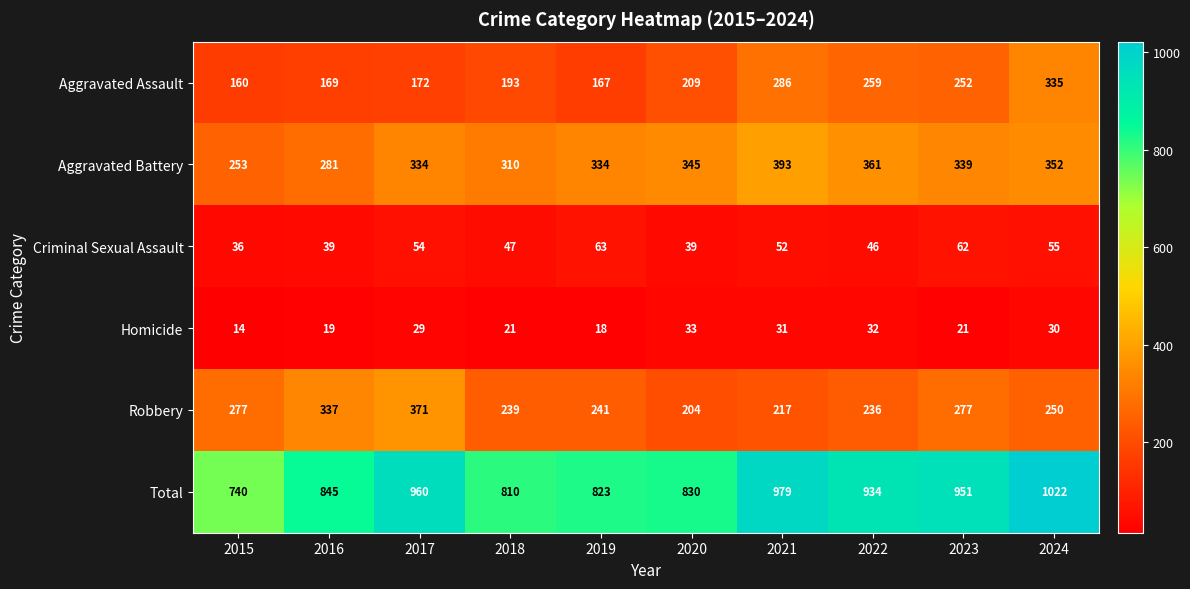

At which category does the chart reach its minimum across all series?

2015